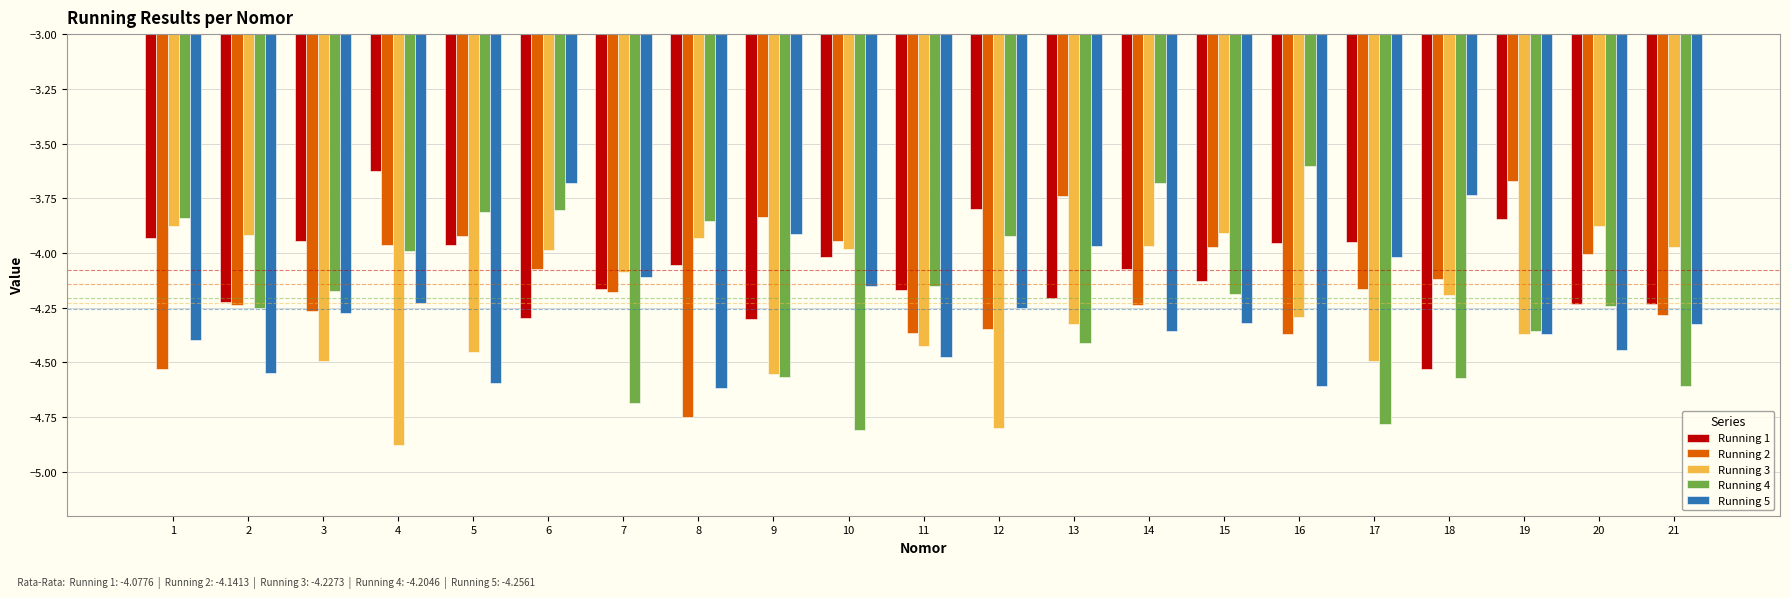

Which series has the largest total across all categories?

Running 1